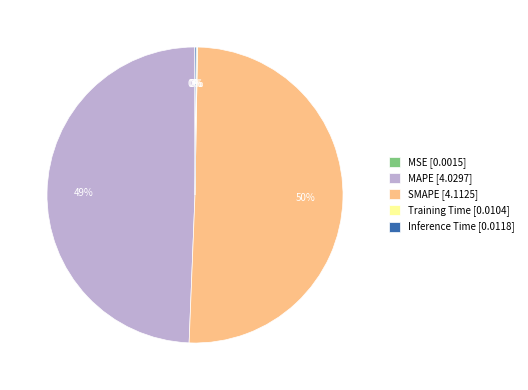

The MAPE slice represents 49% of the pie. True or false?

True